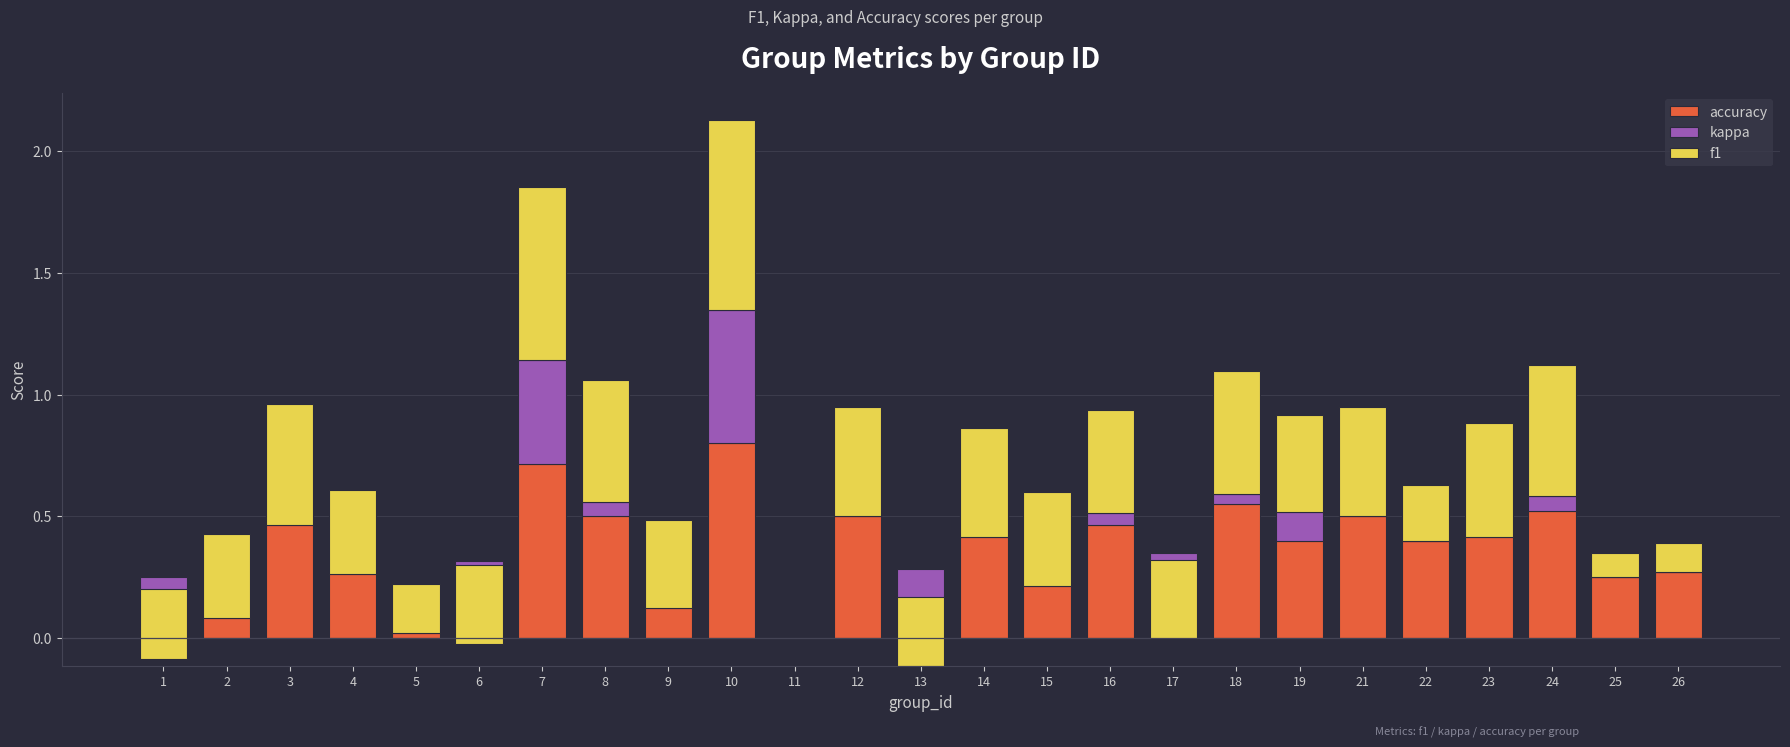

Is the value of kappa at 16 greater than the value of f1 at 7?

No